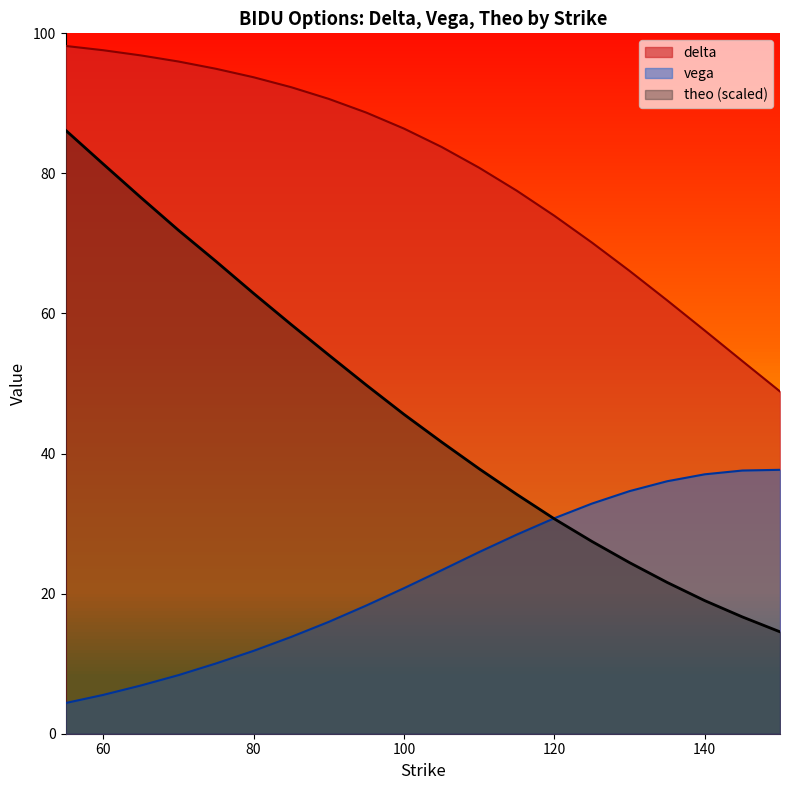

What is the value of the theo point at the 14th from the left?

30.7